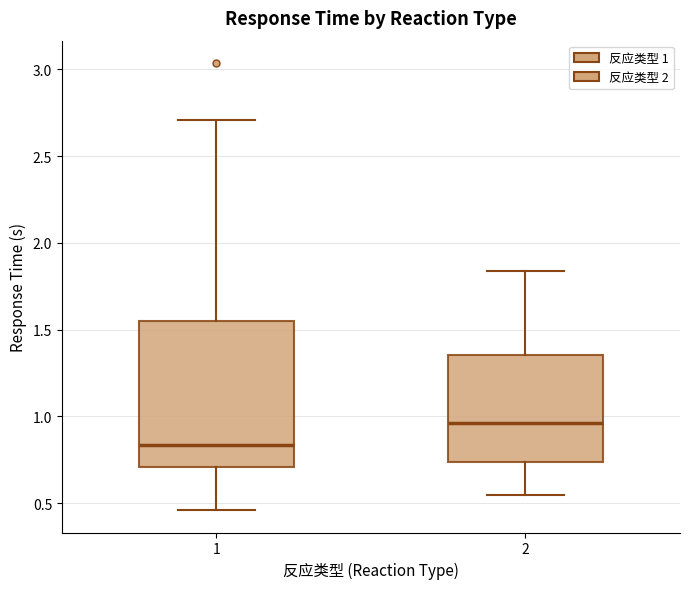

Reading left to right, read every box against the y-axis: the position of its median line, the range the box covers, and the ends of its whiskers. The values are not printed on the chart, so give them approximately, as read against the axis.

1: median 0.85, box 0.70 to 1.55, whiskers 0.45 to 2.70
2: median 0.95, box 0.75 to 1.35, whiskers 0.55 to 1.85